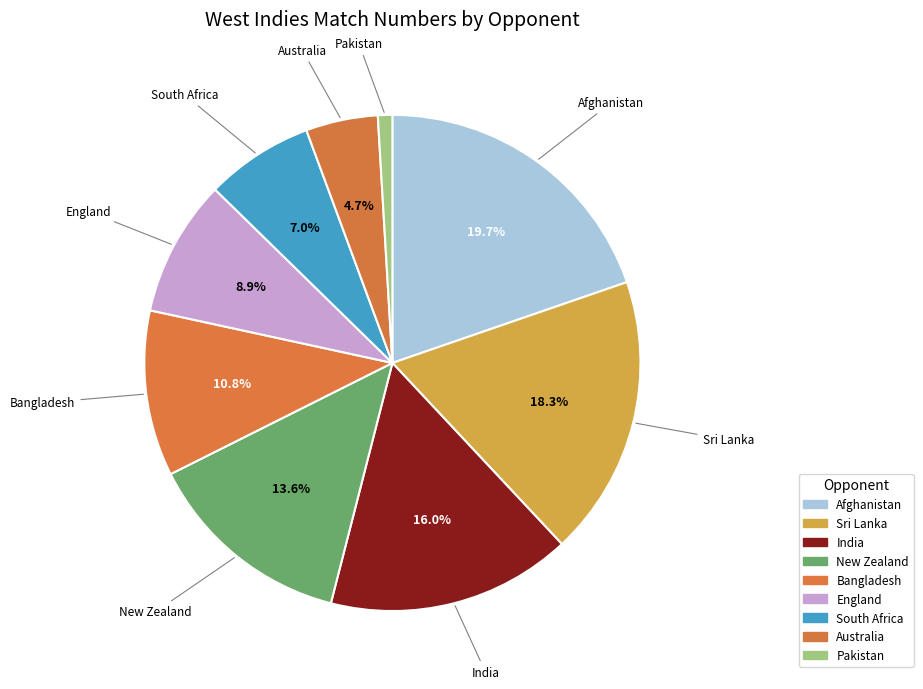

Does Bangladesh represent more than half of the total?

No